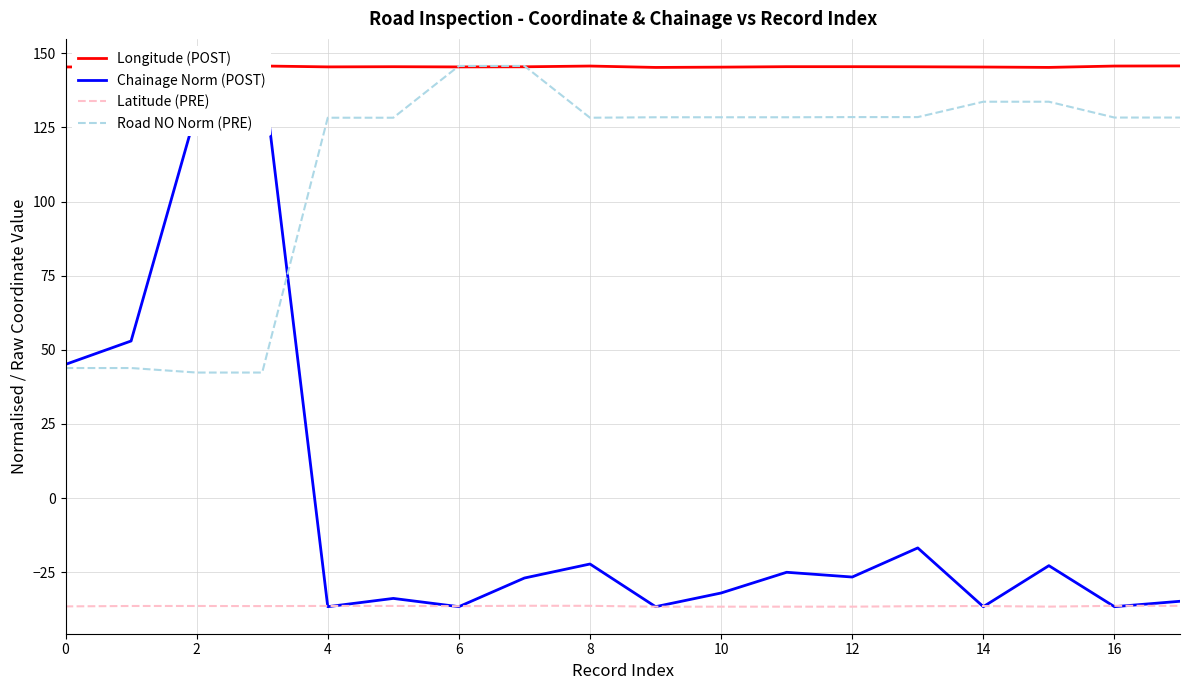

Is this an area chart (filled region under the line)?

No